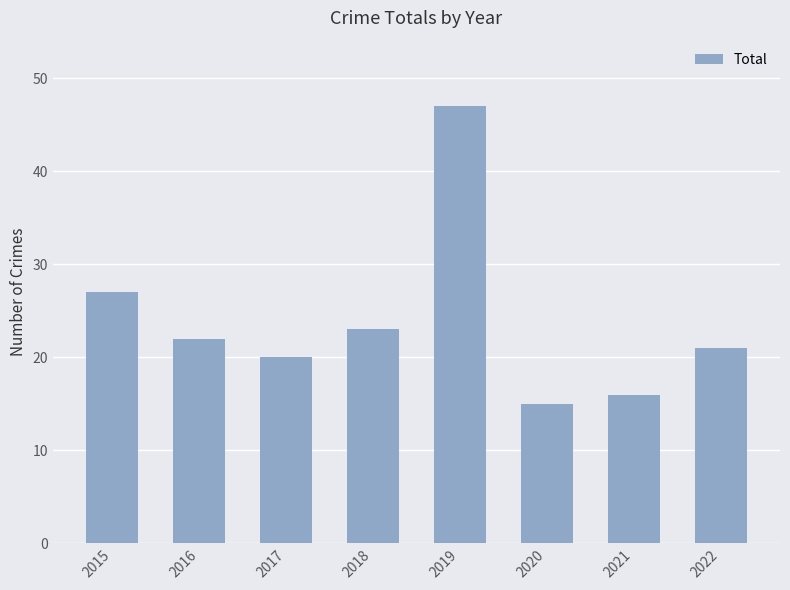

Is it true that the value at 2017 is 20?

True